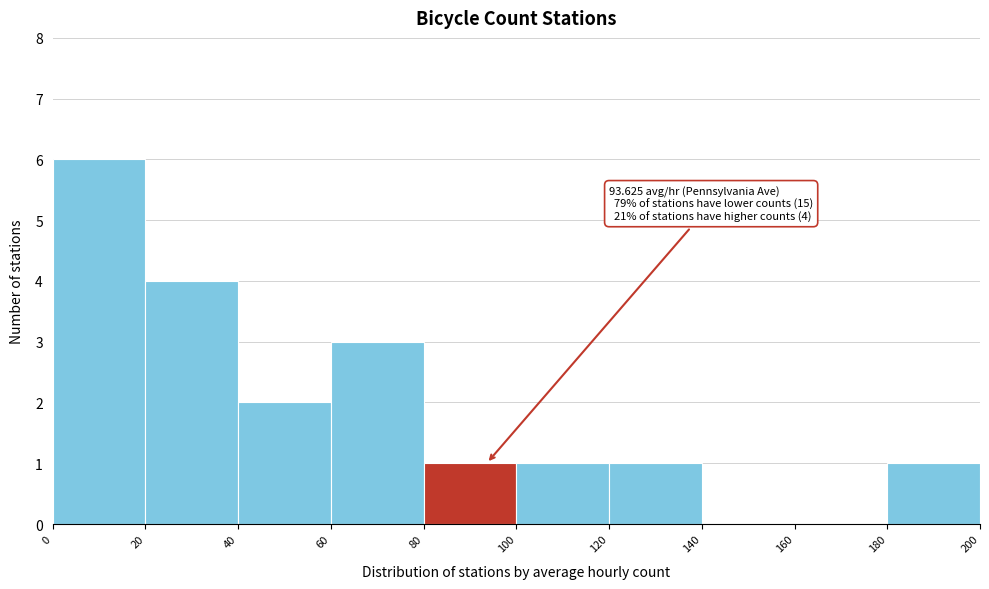

Over which range of the x-axis is the bar tallest?

0 to 20